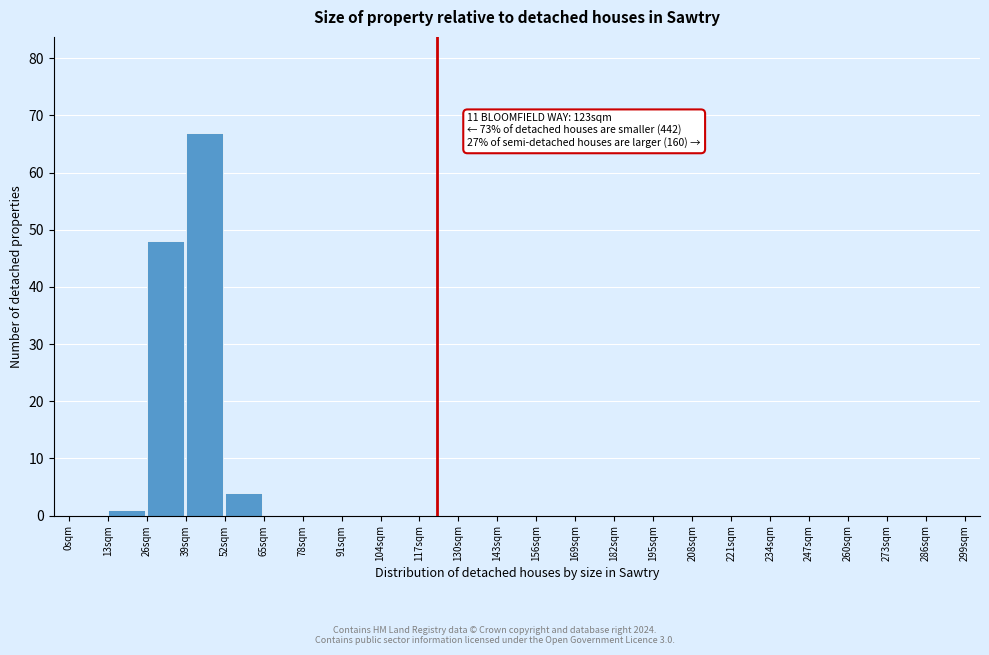

Which range on the x-axis has the tallest bar?

39 to 52